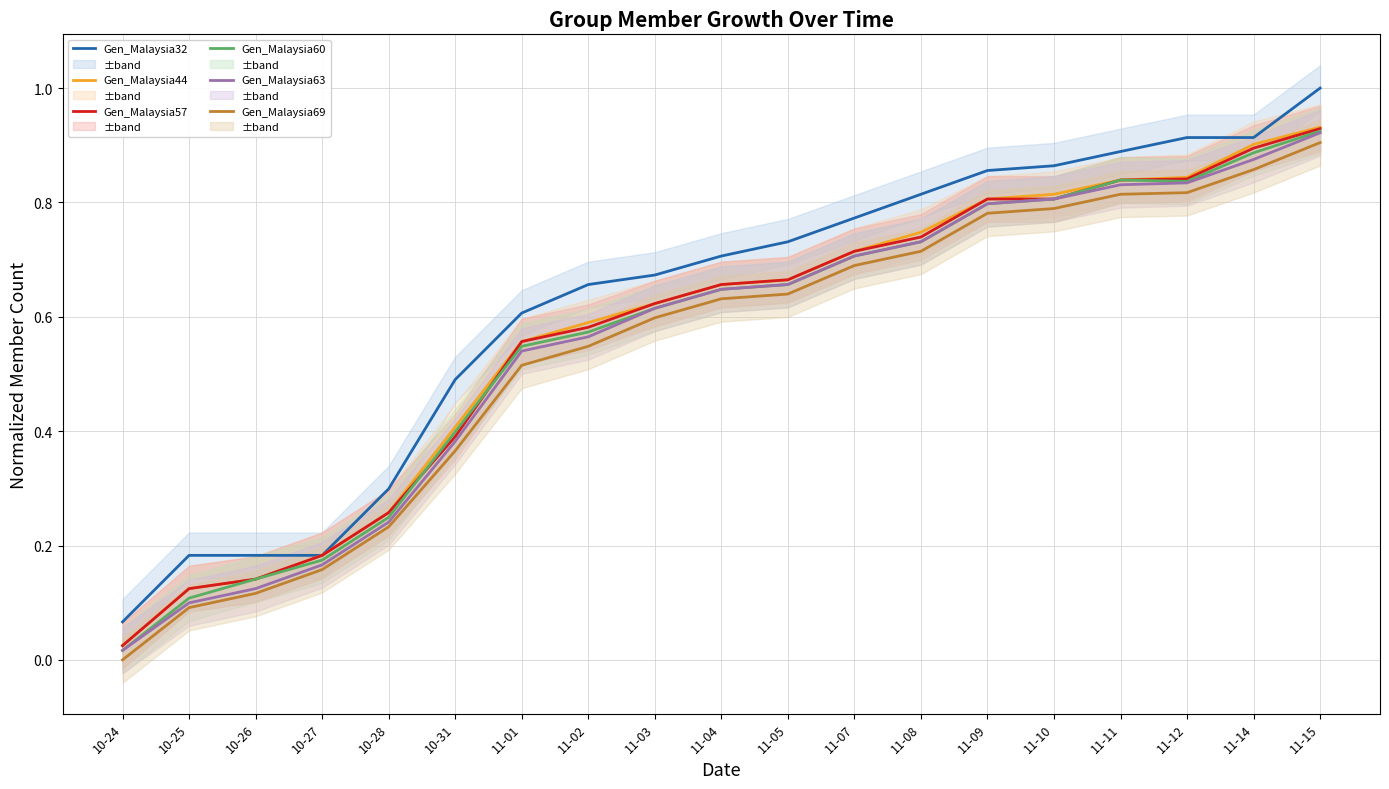

How many data points in Gen_Malaysia69 are above 0?

18